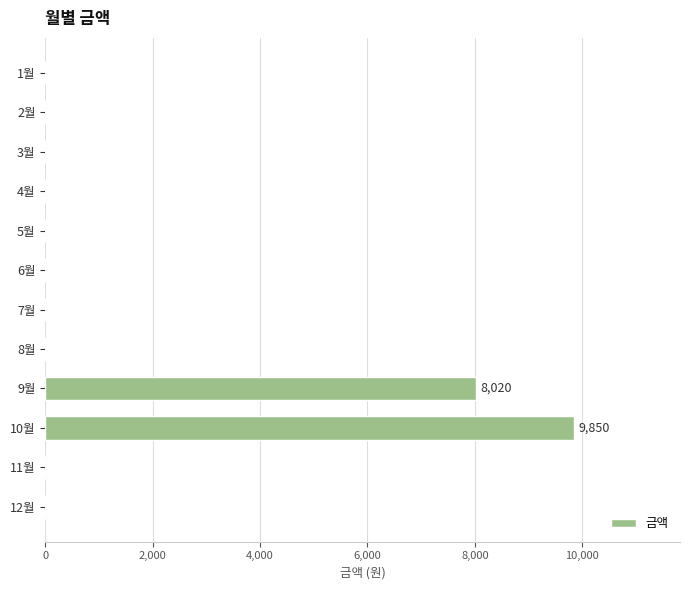

The value at 12월 is 0. True or false?

True